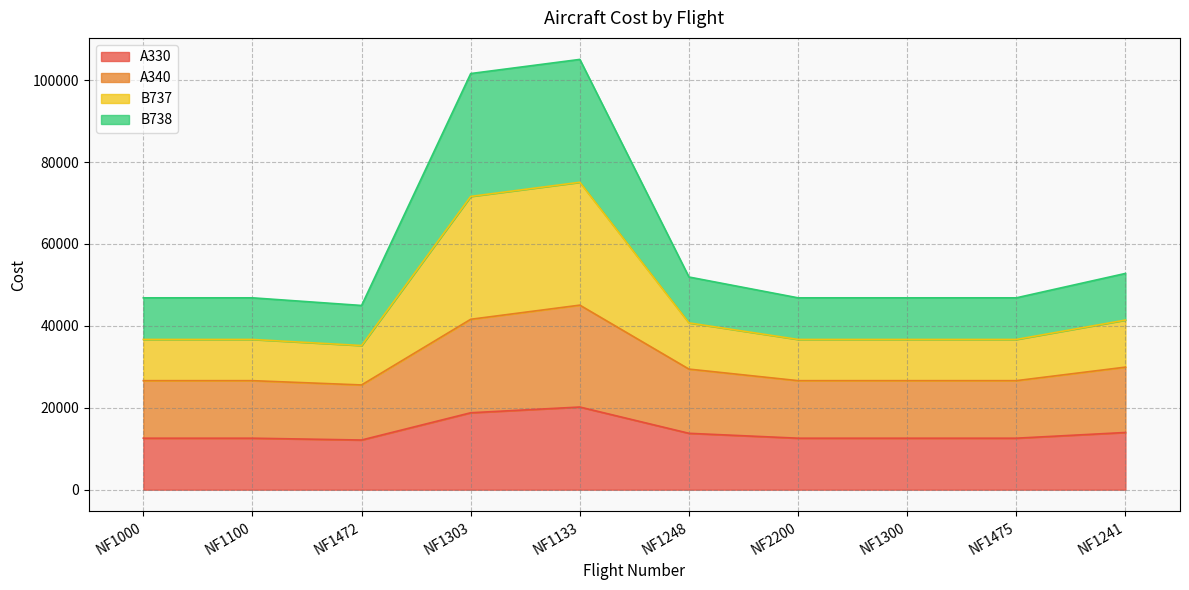

What is the total value across all series at NF1241?

52806.3